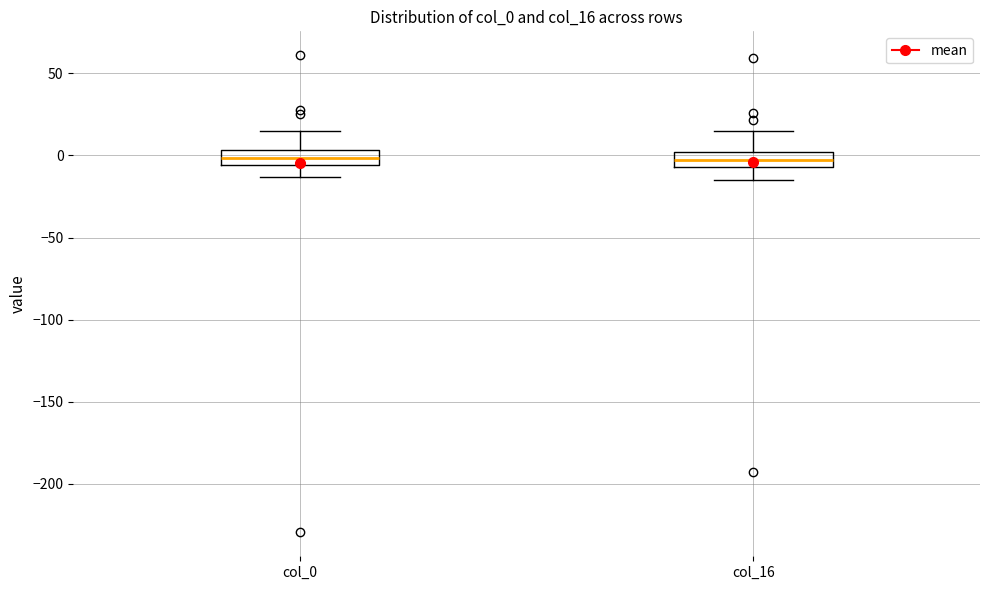

Reading left to right, transcribe this box plot: for each box, give where its median line is, the range the box spans, and where its two whiskers end, as read against the y-axis. The values are not printed on the chart, so give them approximately, as read against the axis.

col_0: median 0, box -5 to 5, whiskers -15 to 15
col_16: median -5 (inside the box), box -5 to 0, whiskers -15 to 15